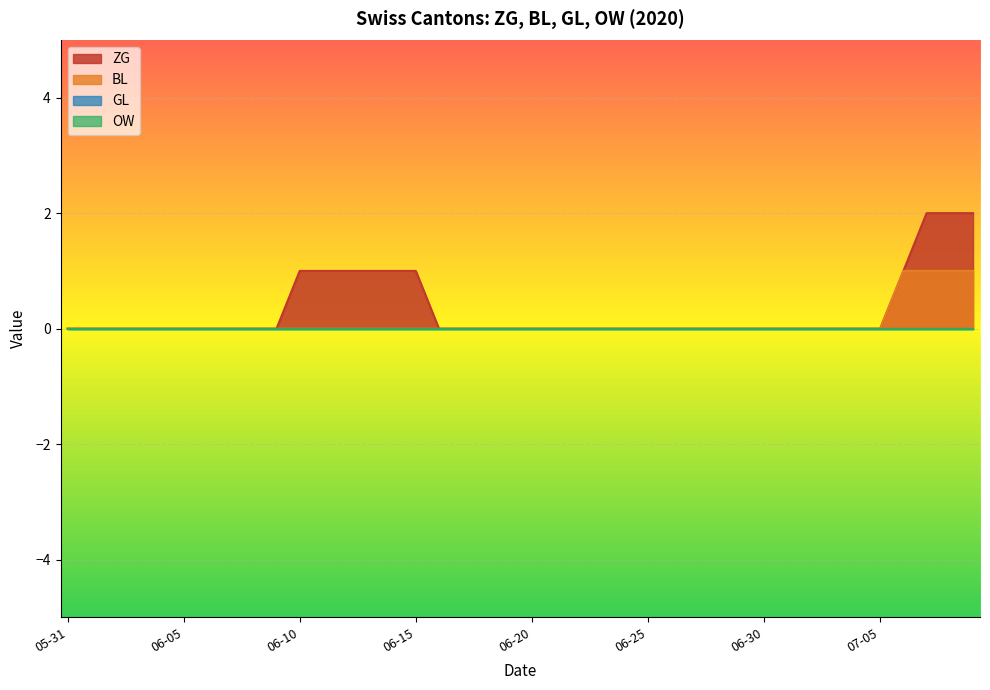

Does the chart display data point markers on the line(s)?

No